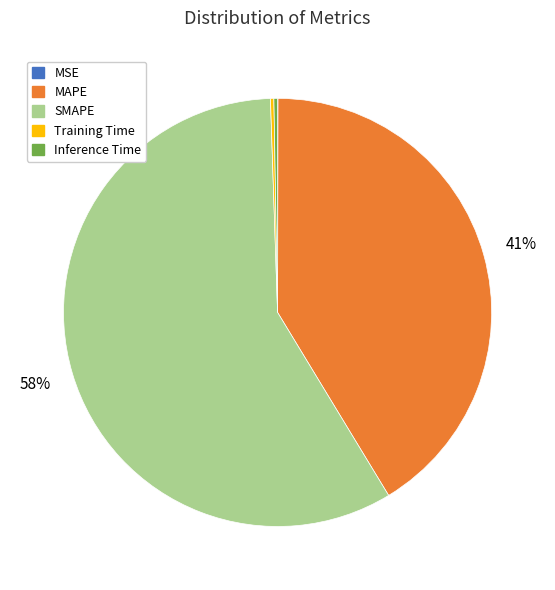

The SMAPE slice represents 68% of the pie. True or false?

False